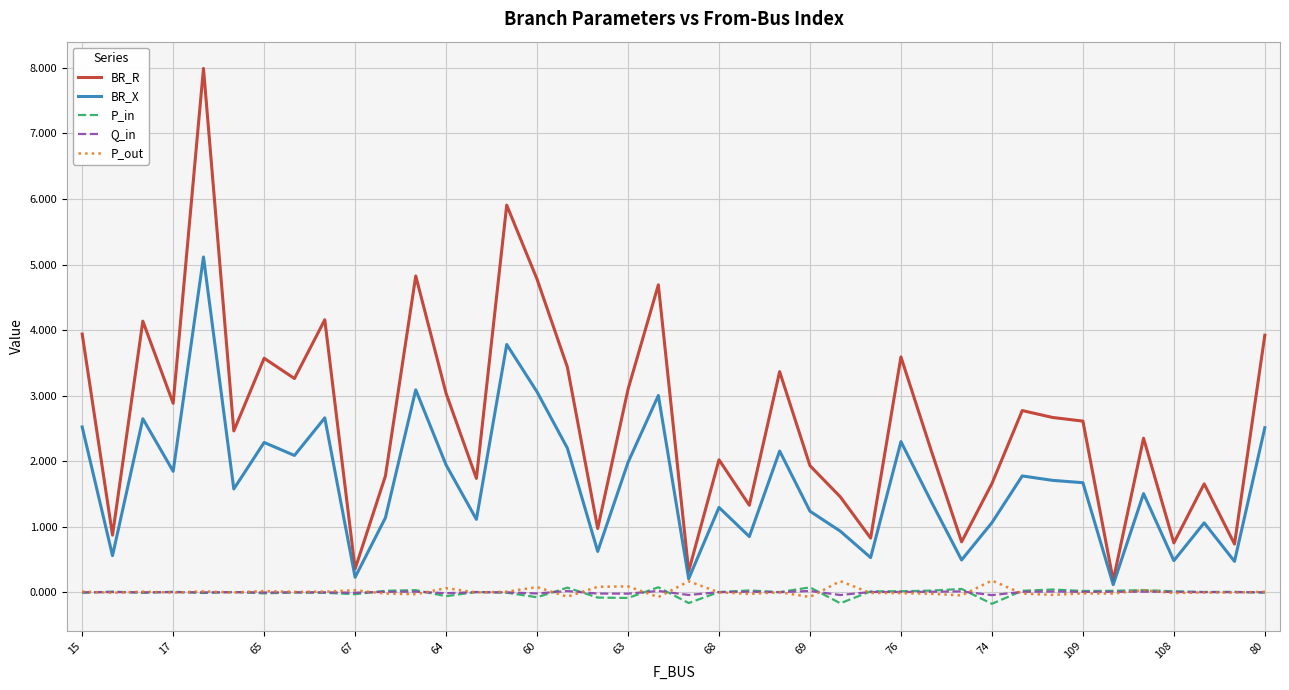

True or false: Q_in and BR_X intersect in this chart.

False